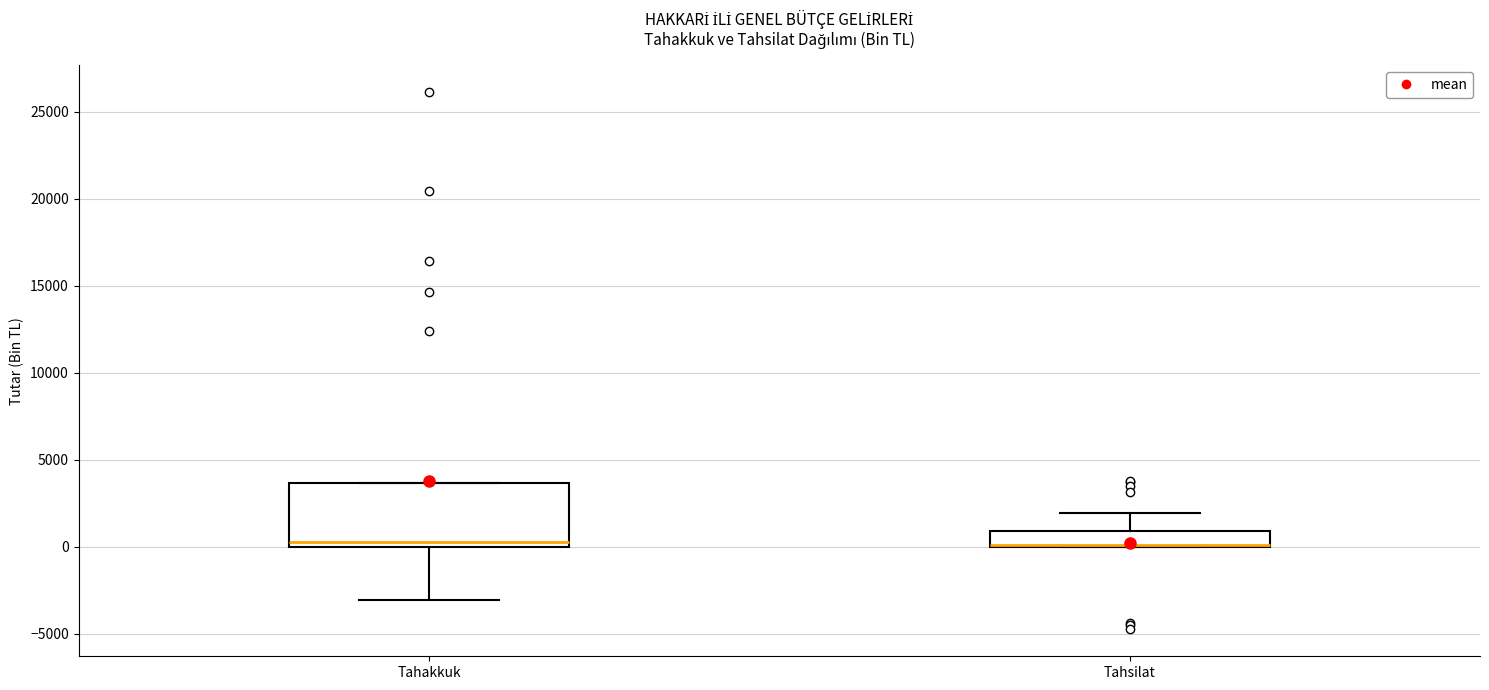

Comparing the boxes themselves (not the whiskers), which one is the tallest?

Tahakkuk